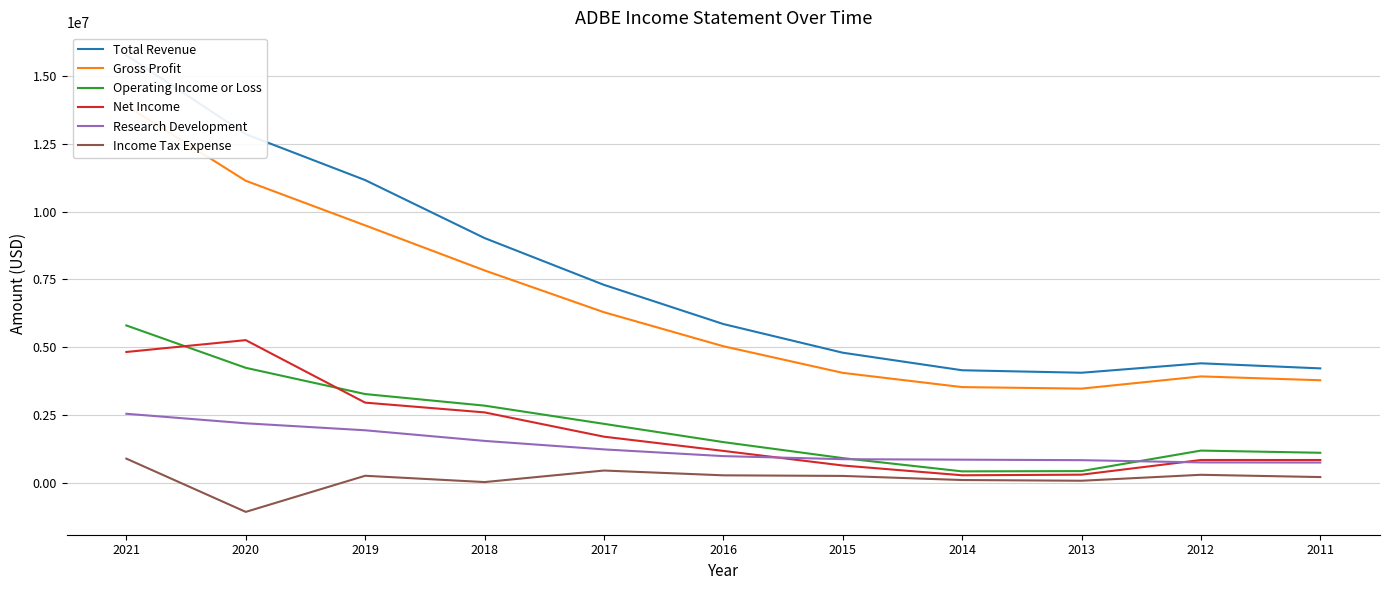

True or false: Operating Income or Loss has a value of 1938768 at 2018.

False